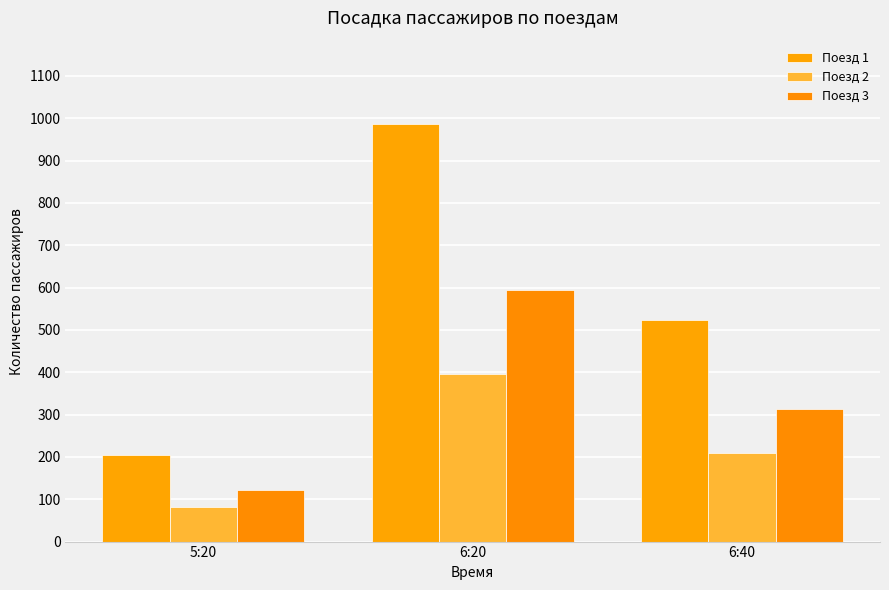

What is the sum of all Поезд 3 values?

1030